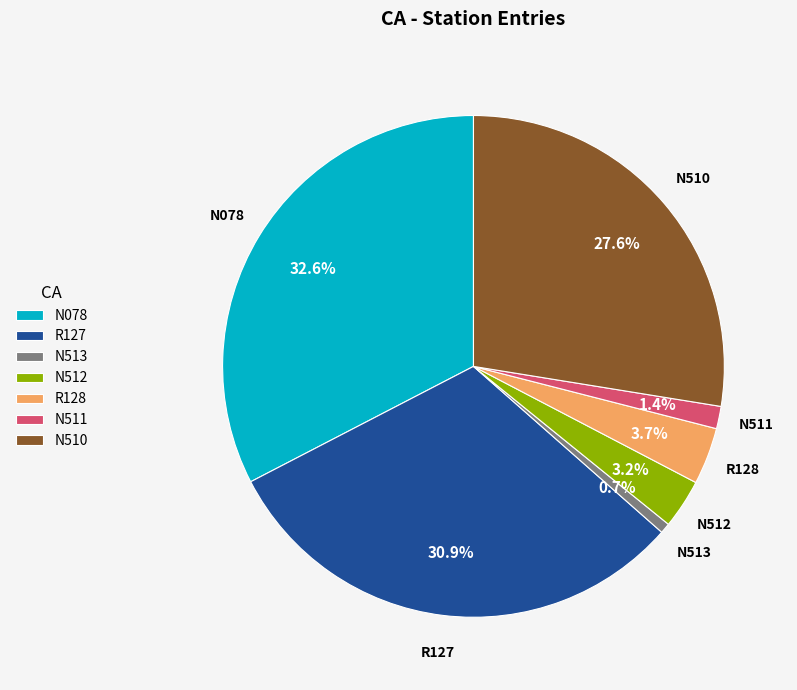

To the nearest percent, what portion does R128 represent?

4%